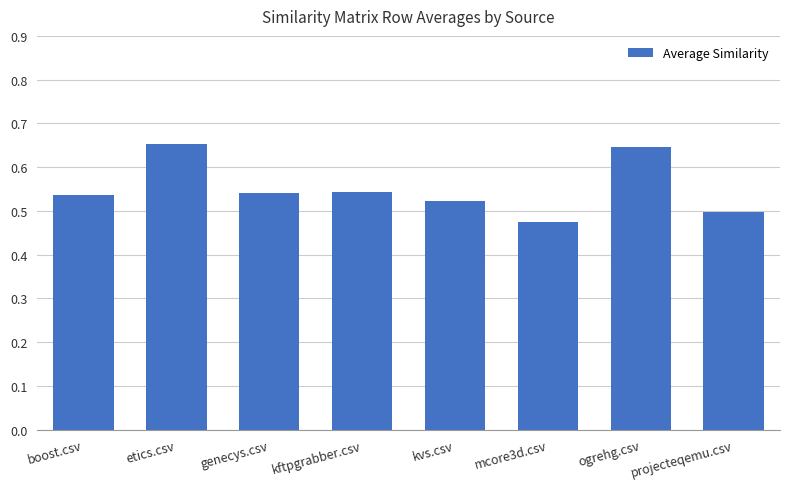

Count the number of categories in the chart.

8